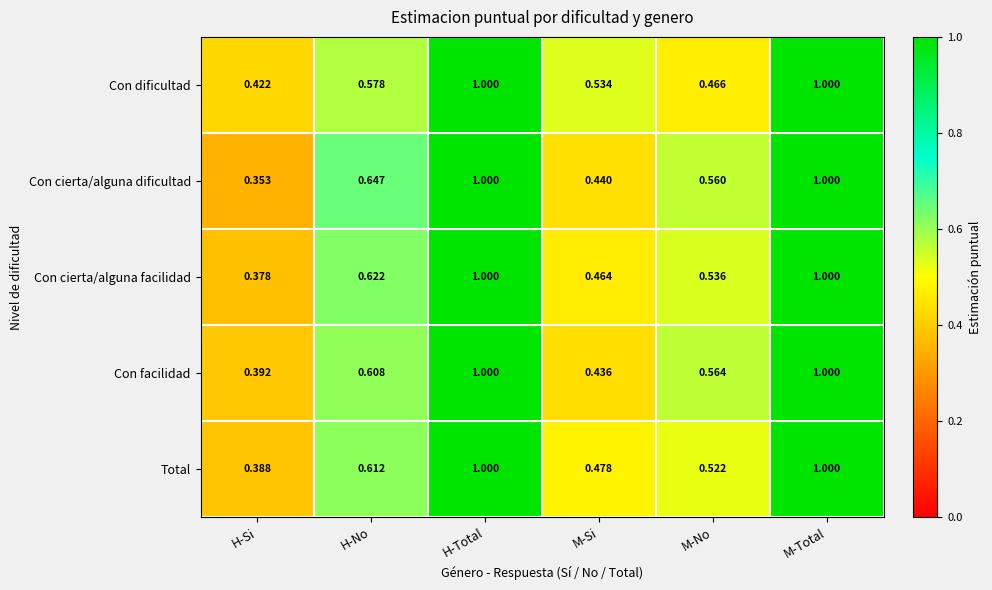

What is the total value across all series at H-Si?

1.9